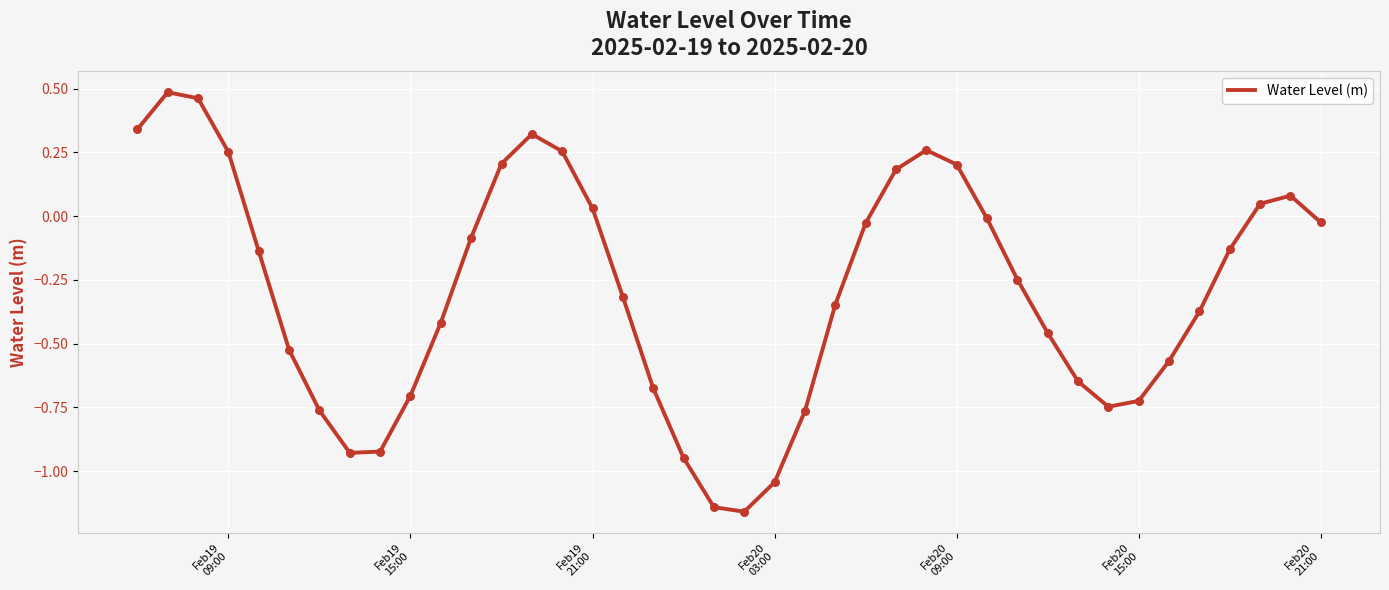

What is the difference between the maximum and minimum values?

1.6